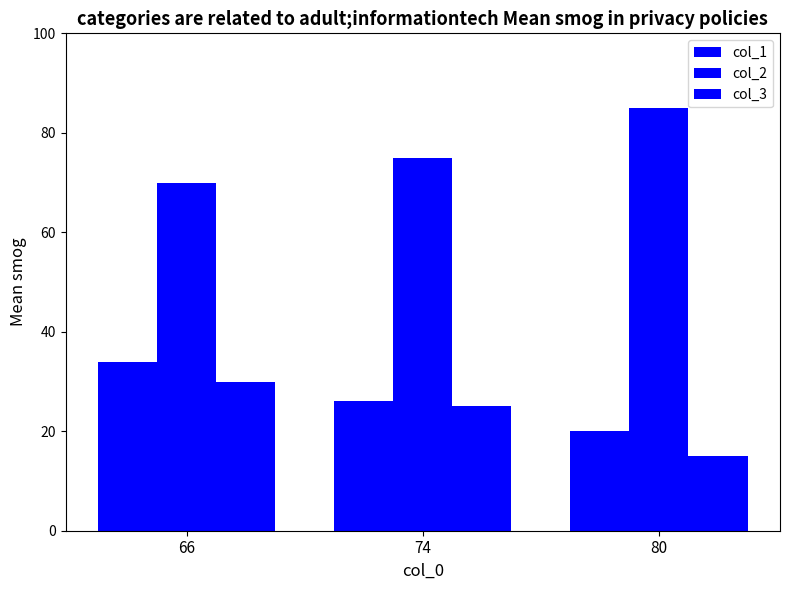

Does the chart contain stacked bars?

No